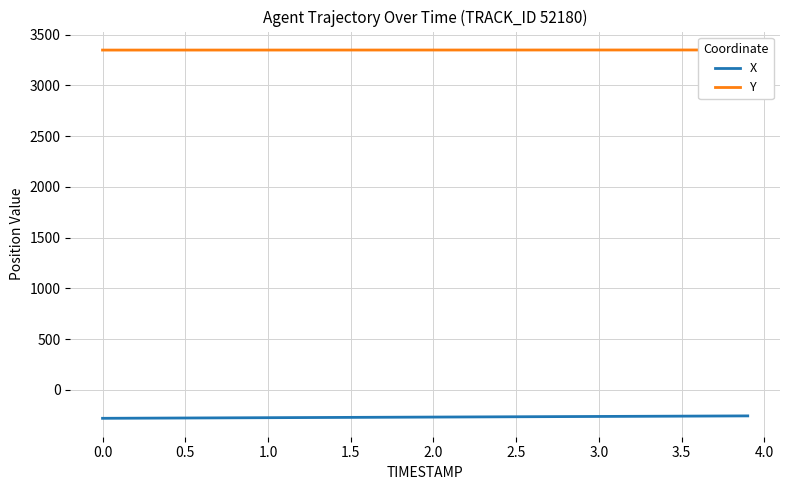

How many data points in Y are above 3349?

28